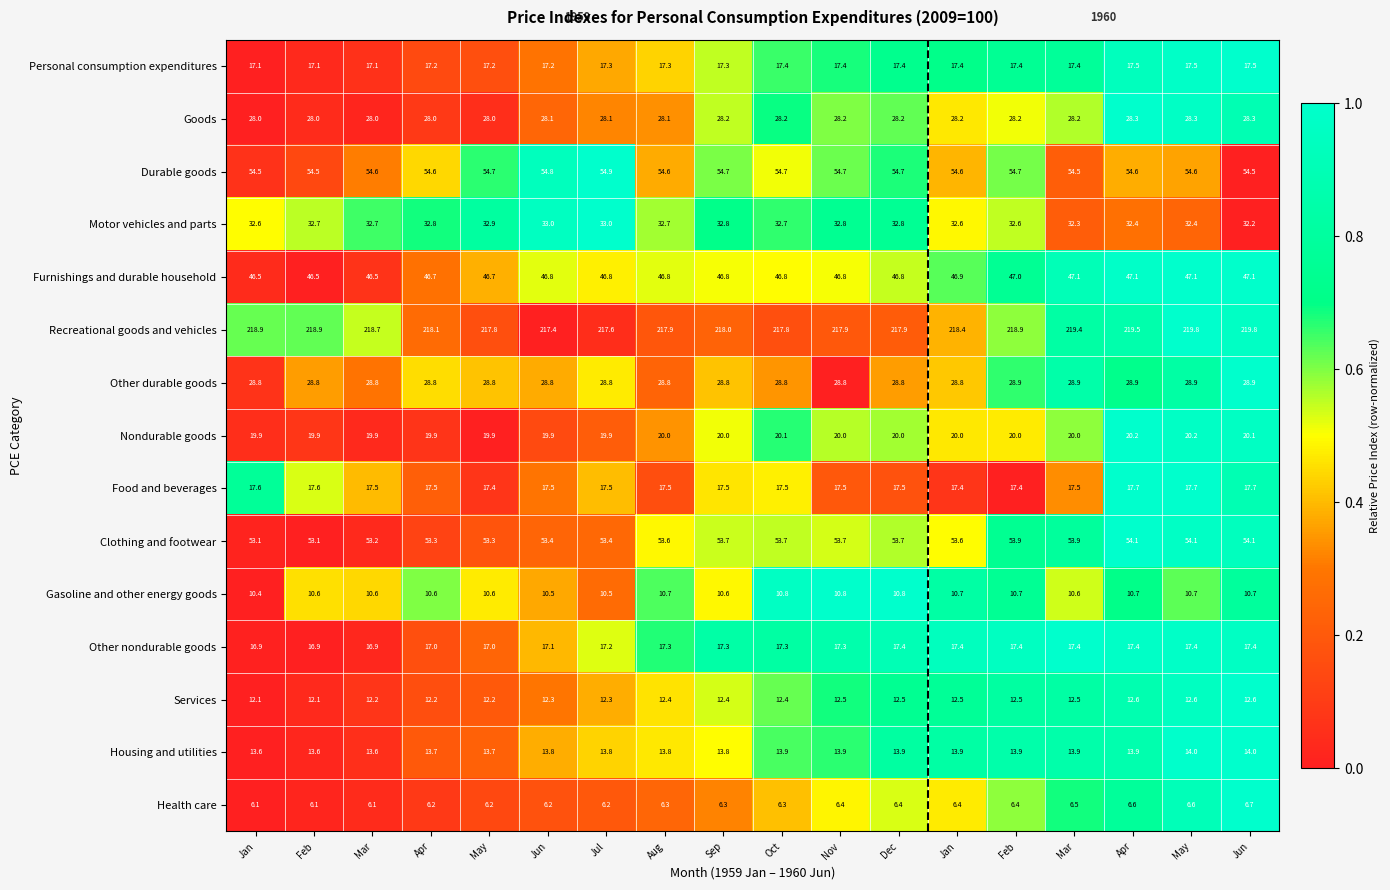

How many categories are shown in the chart?

18